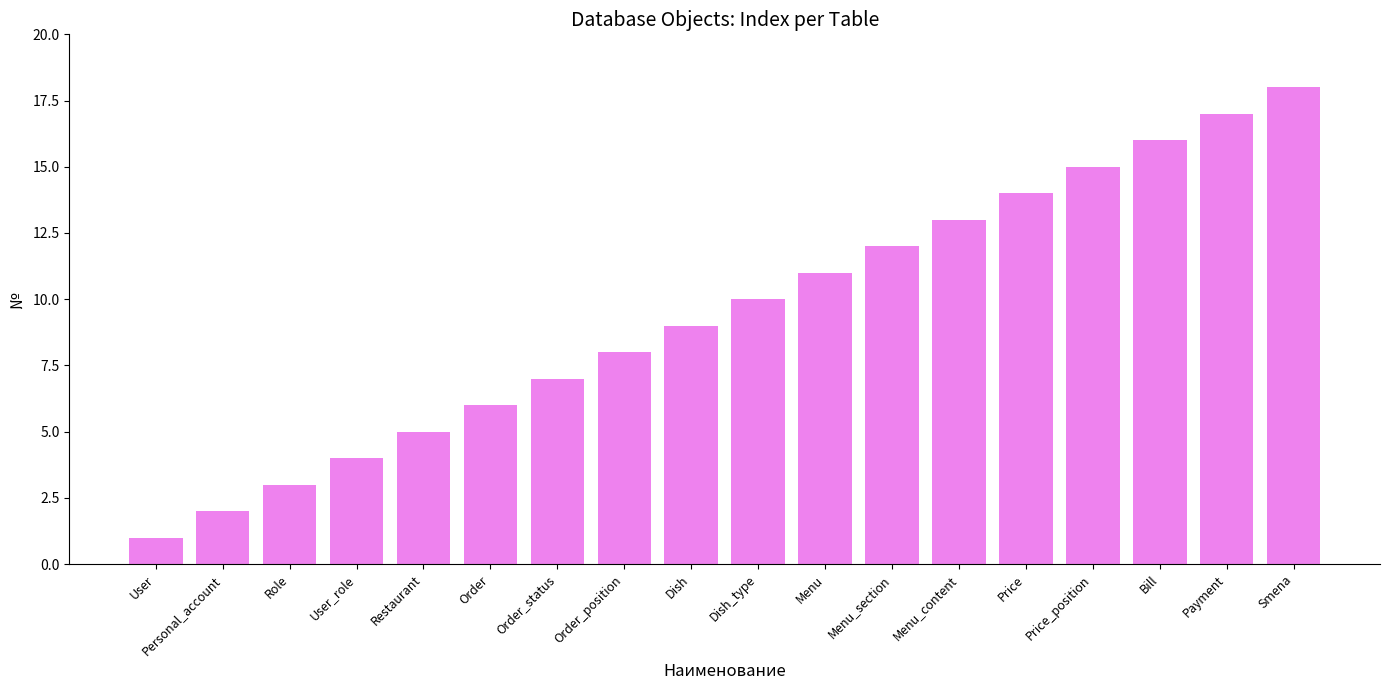

True or false: the data shows 15 at Dish.

False